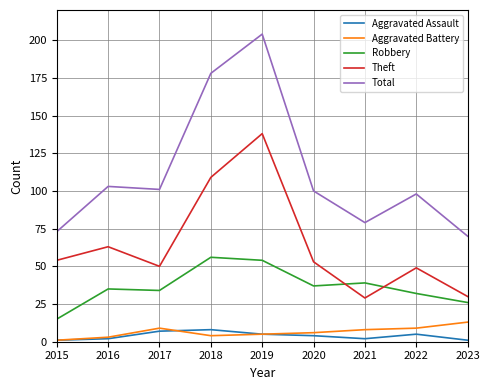

The value of Theft at 2019 is 138. True or false?

True